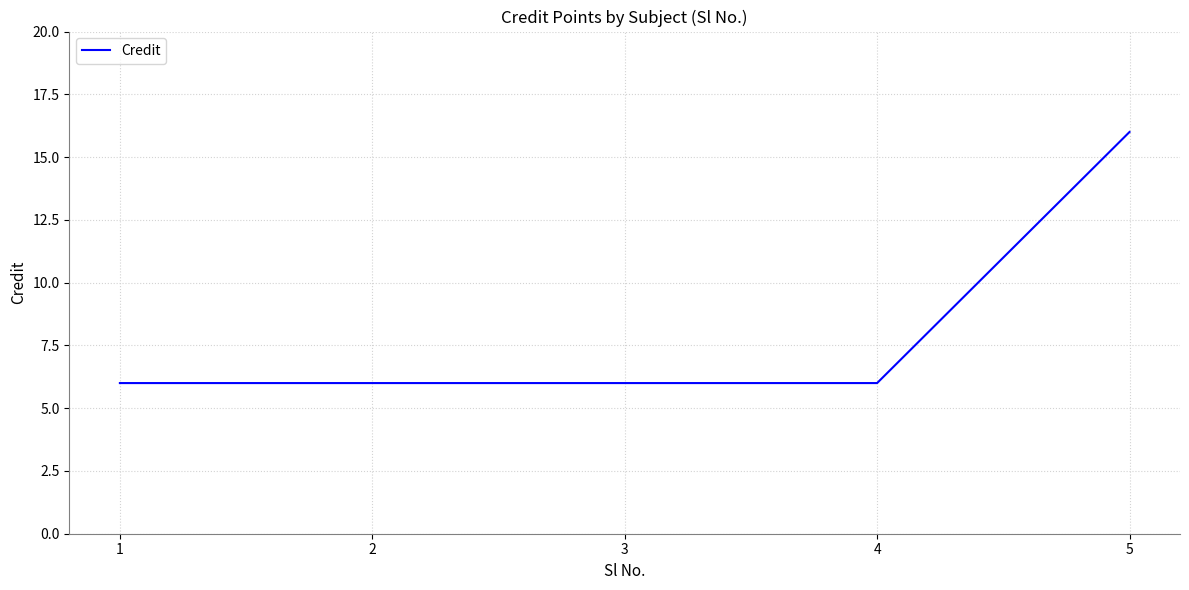

True or false: there are more than 1 points higher than both neighbors.

False